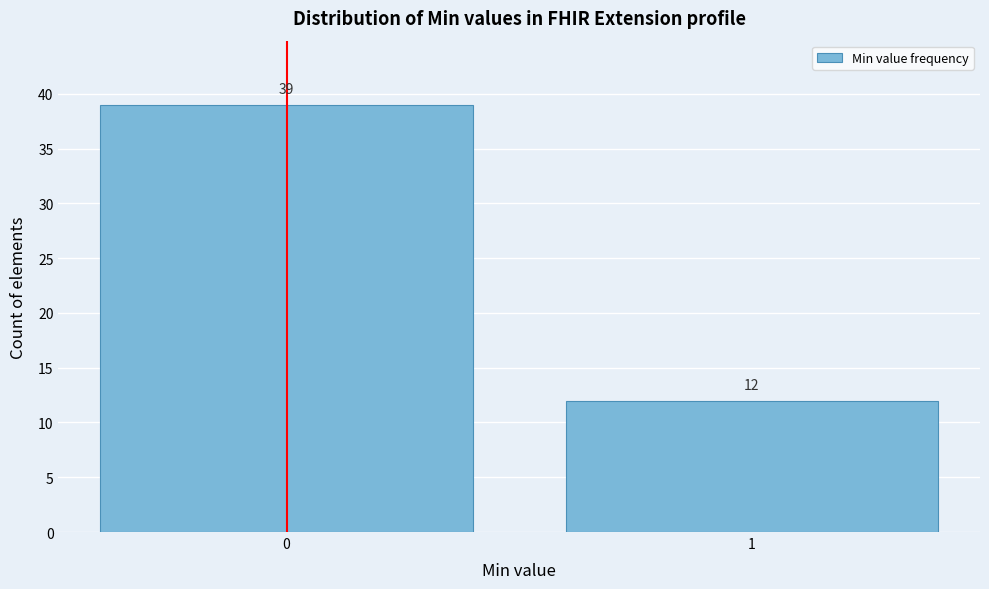

Reading left to right, what are all the values shown in this chart?

0=39	1=12